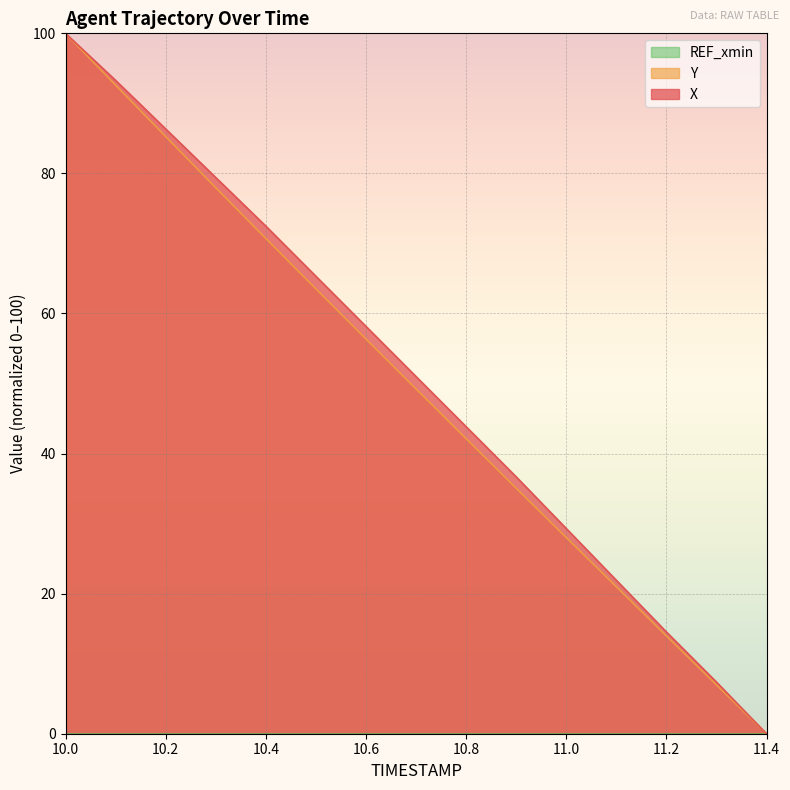

Between 10.2 and 10.5, which is larger?

10.2